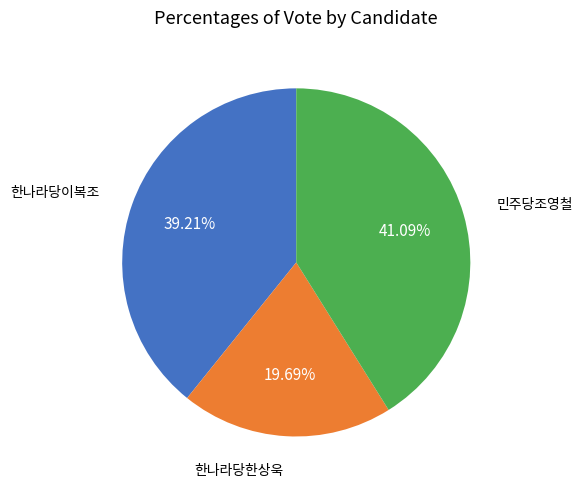

Do 한나라당이복조 and 한나라당한상욱 together represent more than half of the pie?

Yes